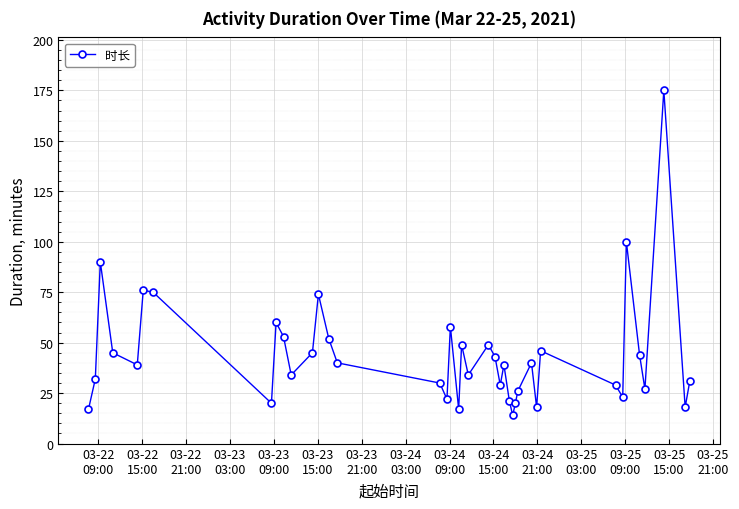

What is the difference between the second highest and second lowest values?

83